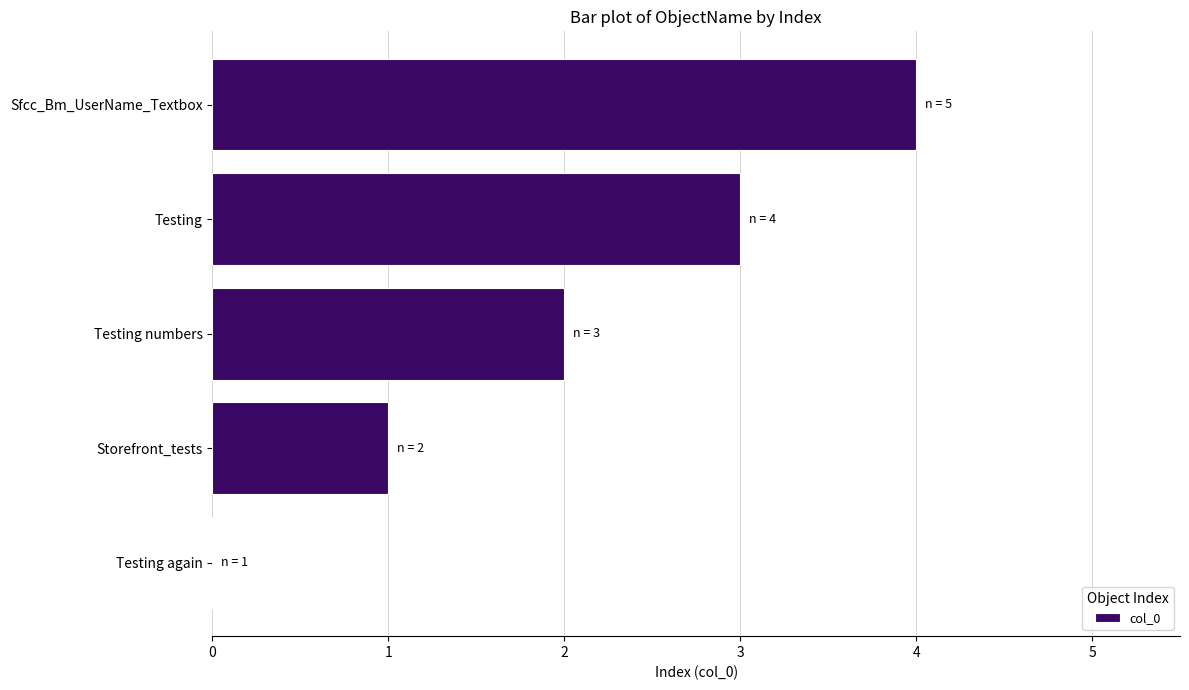

How many series are shown in this chart?

1